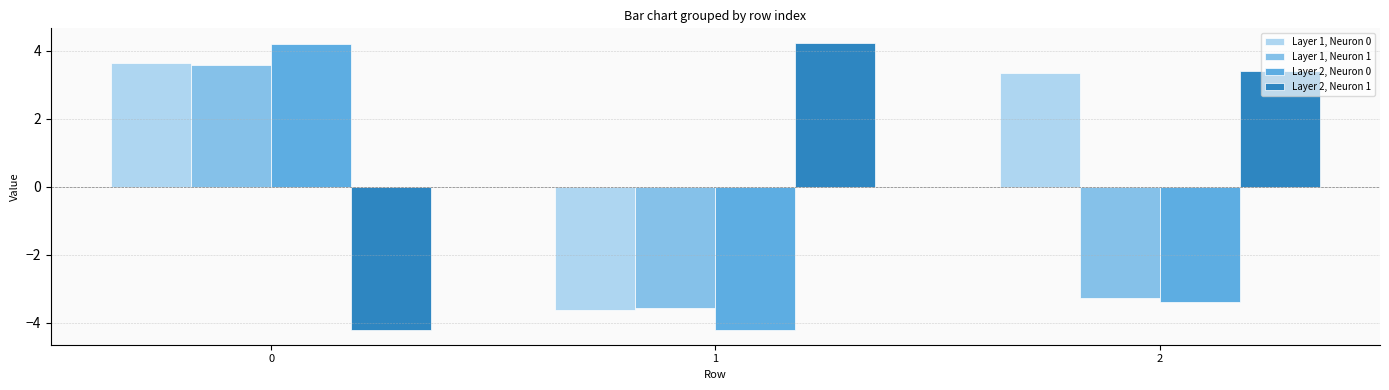

At how many categories does at least one series exceed -3?

3